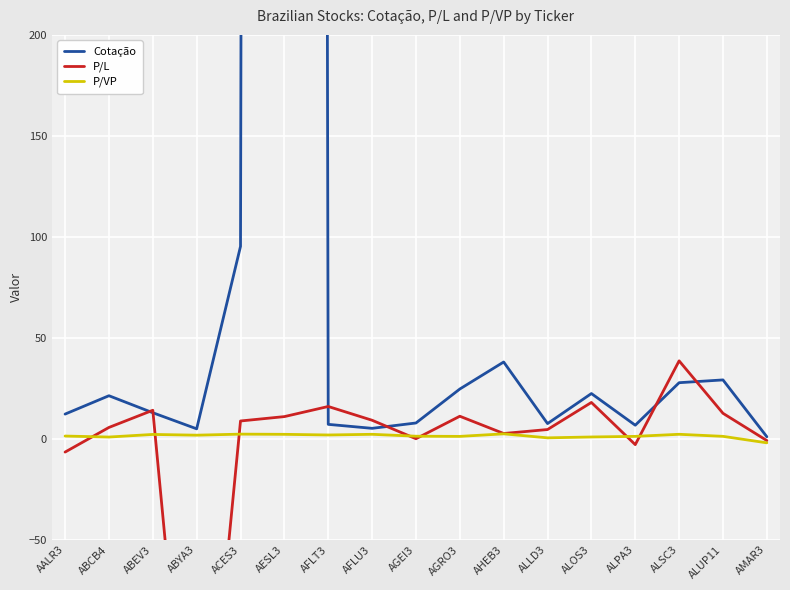

The value of Cotação at ABYA3 is 4.9. True or false?

True